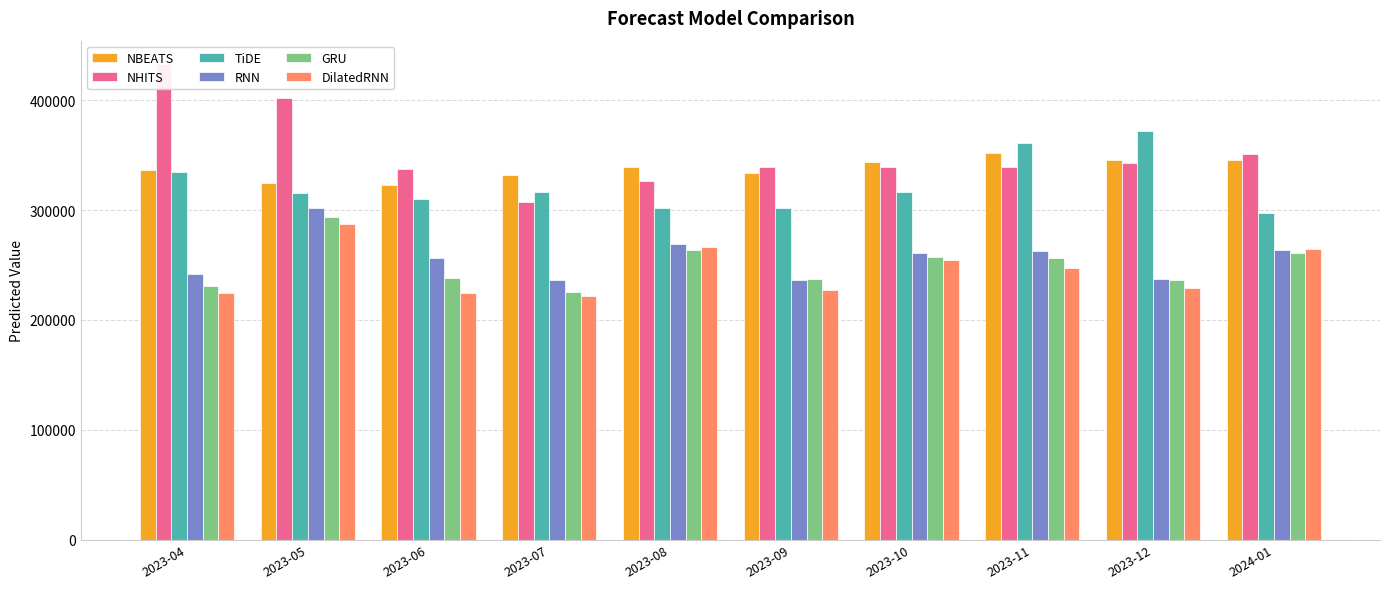

Which series has the largest range (max minus min)?

NHITS